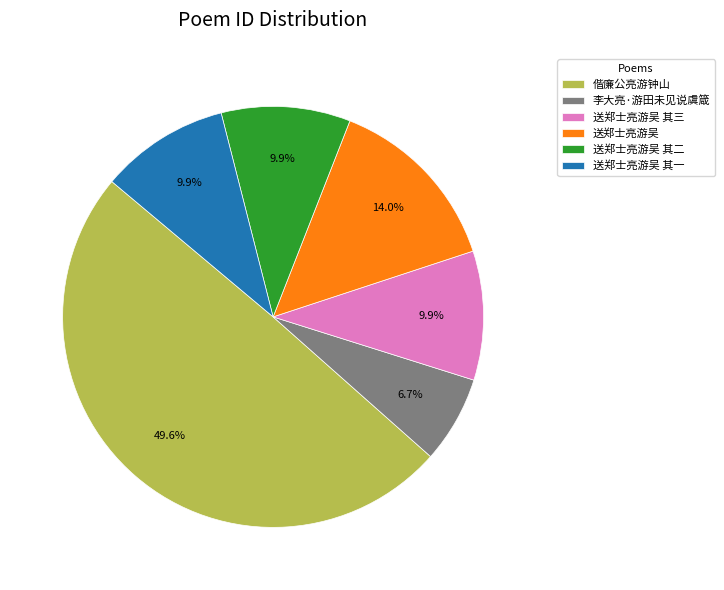

What portion of the pie excludes 送郑士亮游吴 其二?

90.1%